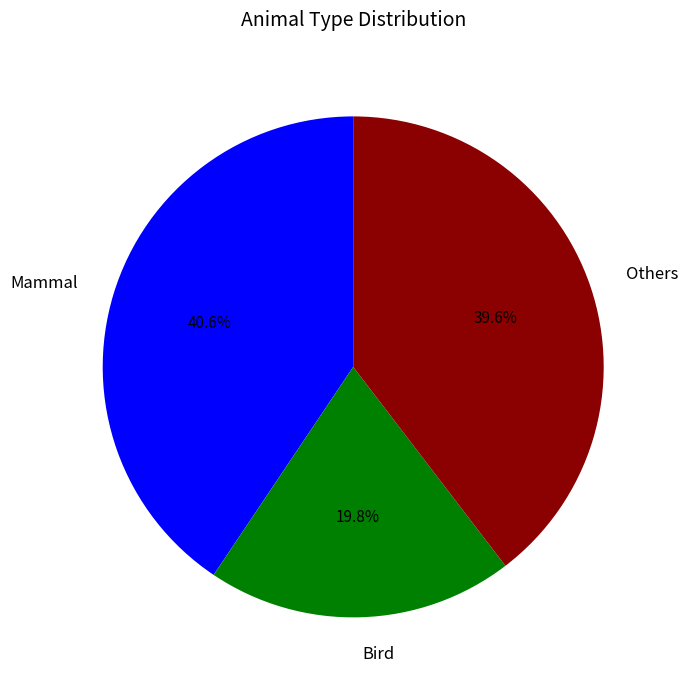

Between Others and Bird, which is larger?

Others